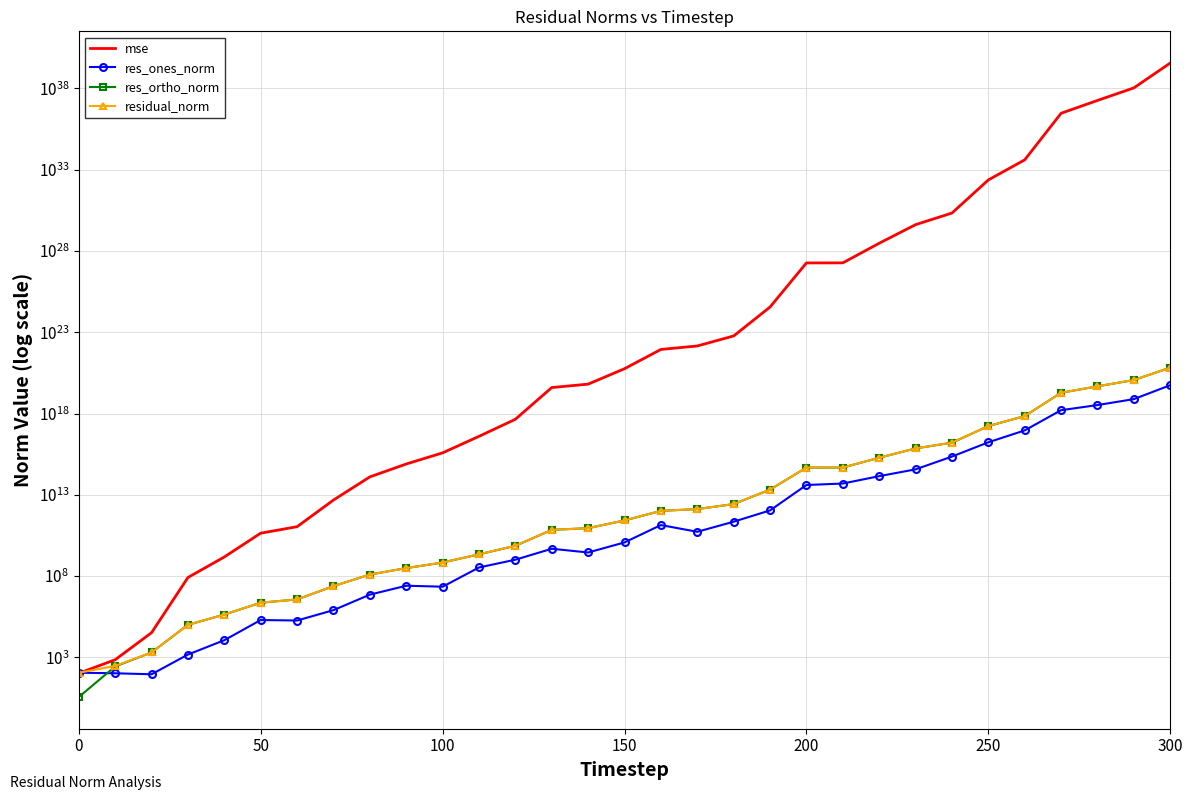

Rank the series by their maximum value, from highest to lowest.

mse, residual_norm, res_ortho_norm, res_ones_norm